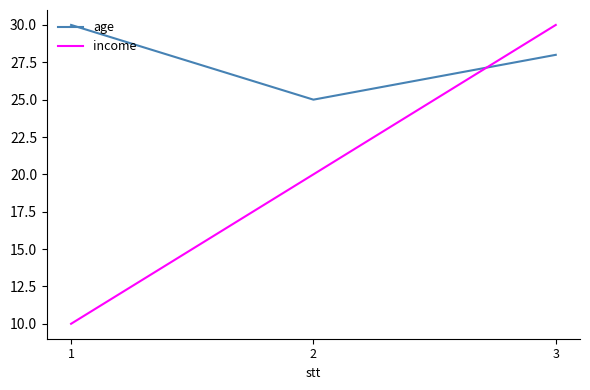

Which category has the highest value in the income series?

3